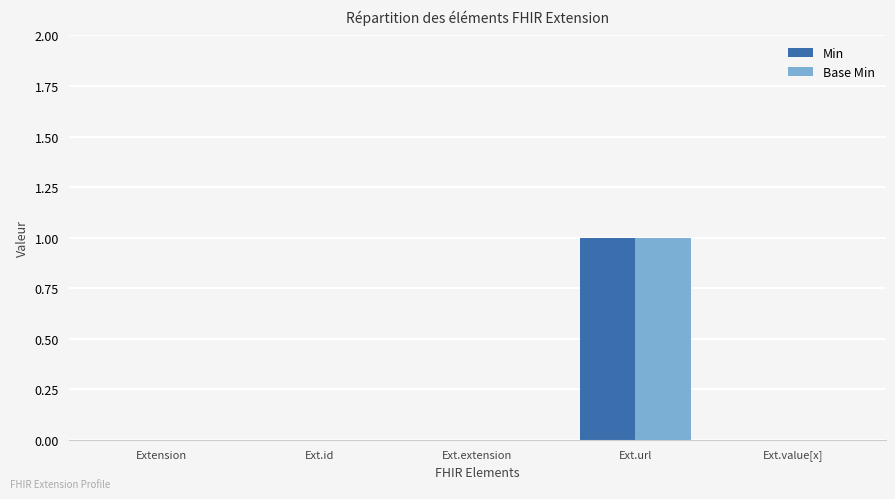

At which category is the sum across all series the highest?

Ext.url